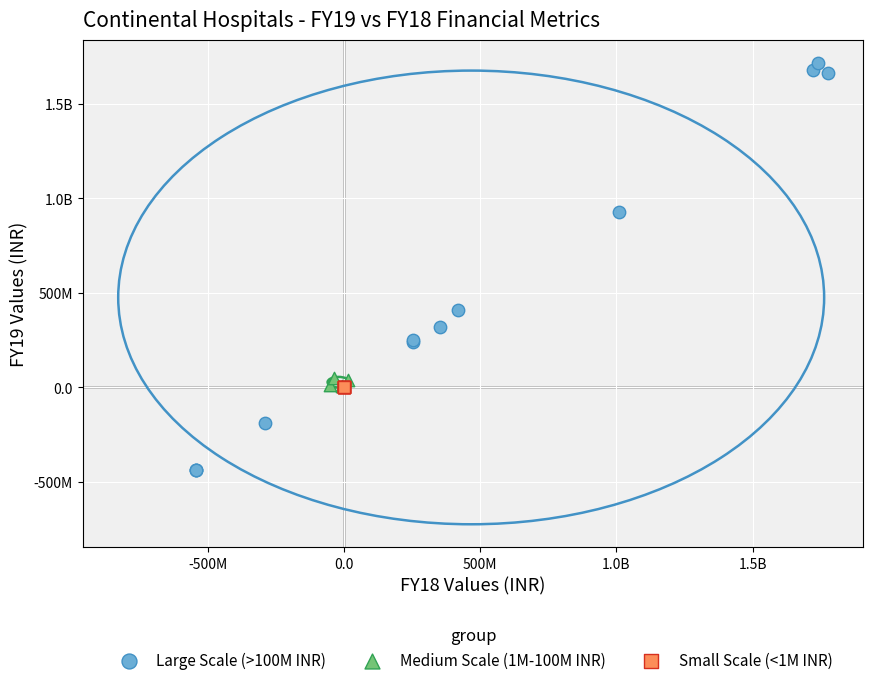

What are all the series names shown in the legend?

Large Scale (>100M INR), Medium Scale (1M-100M INR), Small Scale (<1M INR)